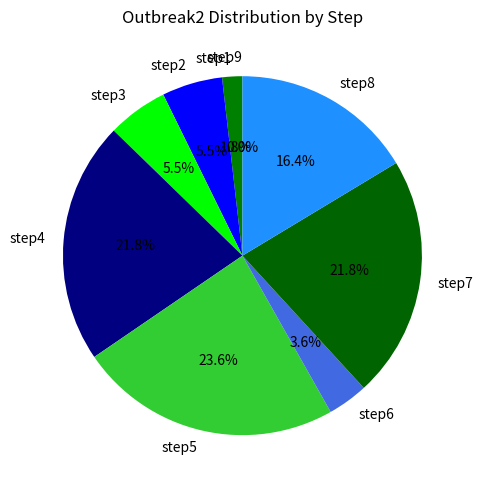

Is the sum of step9 and step1 greater than half?

No